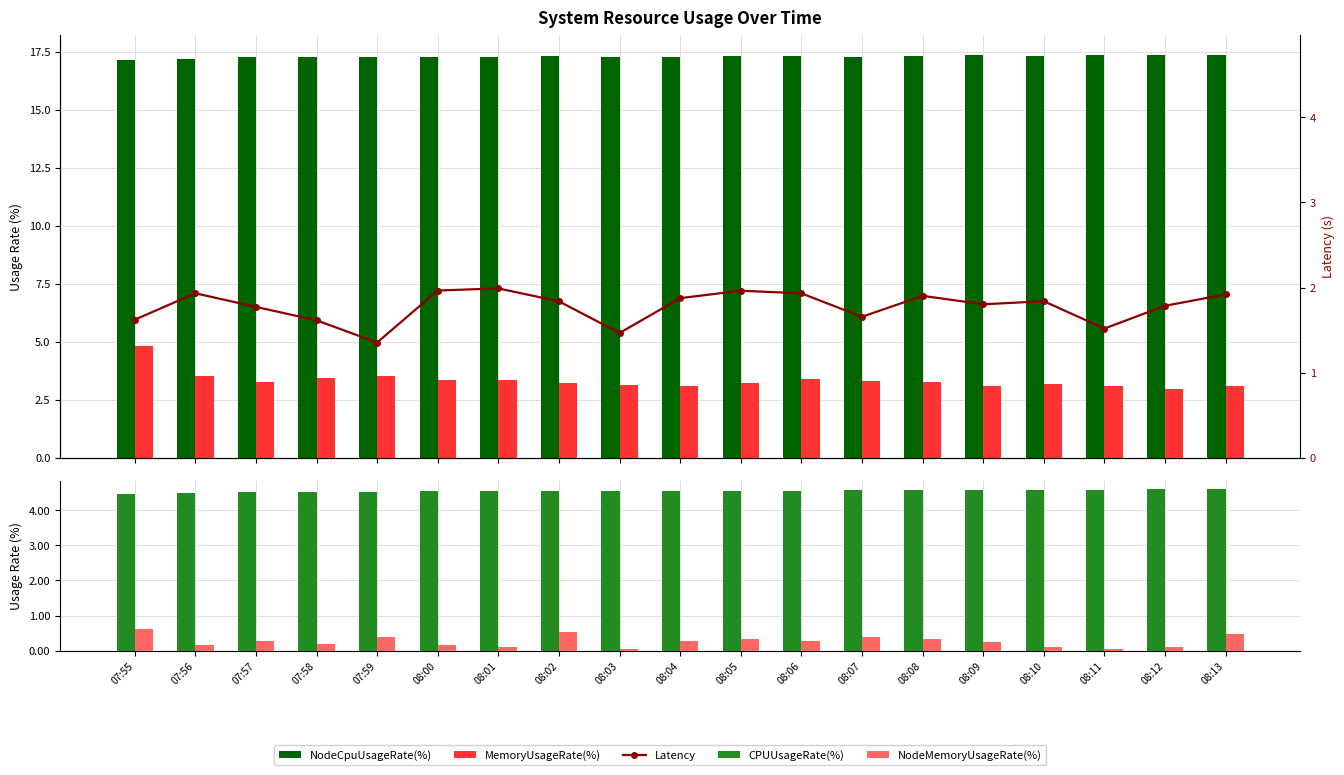

What is the maximum value for NodeMemoryUsageRate(%)?

0.6